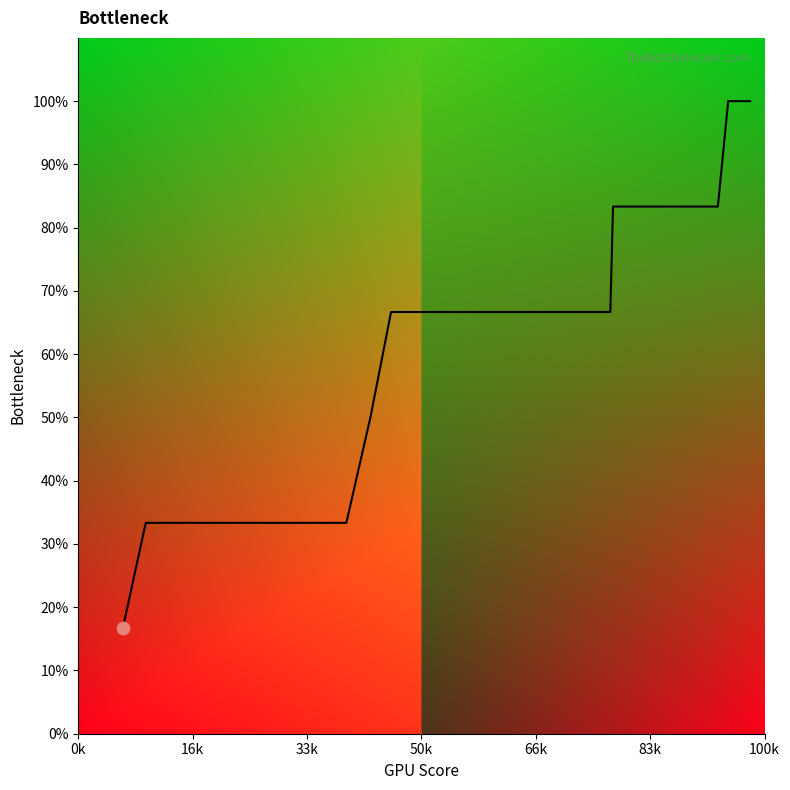

What is the difference between the maximum and minimum values?

83.3